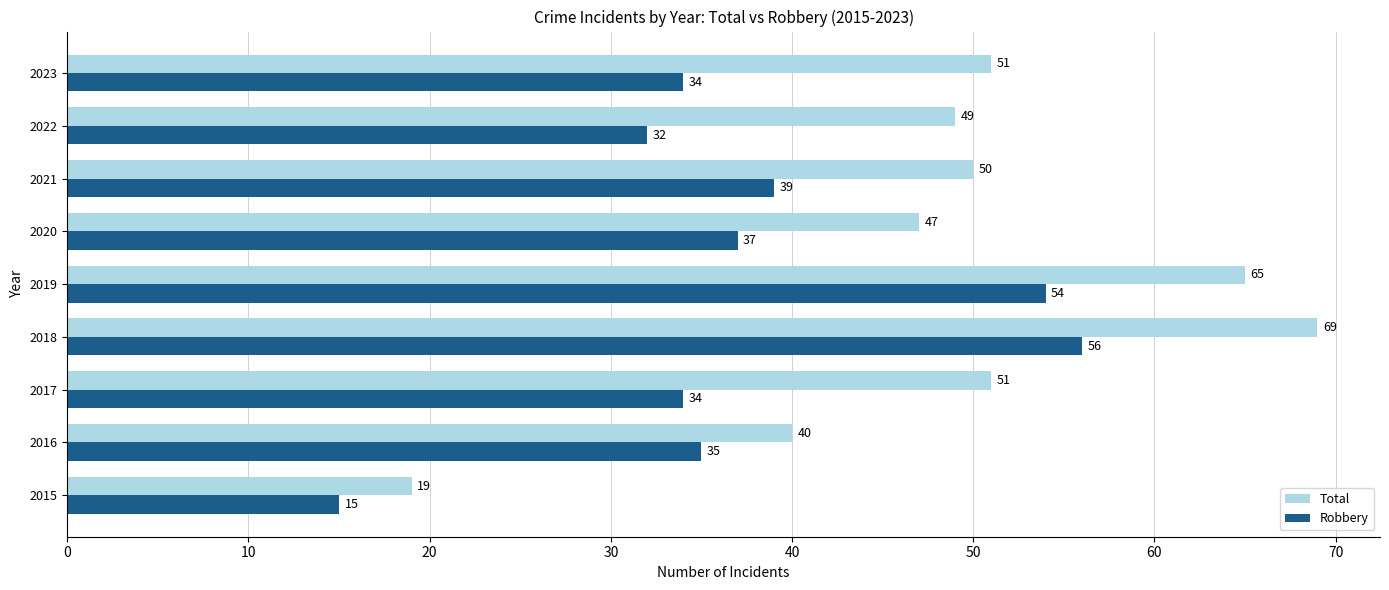

True or false: Robbery has a value of 21 at 2016.

False